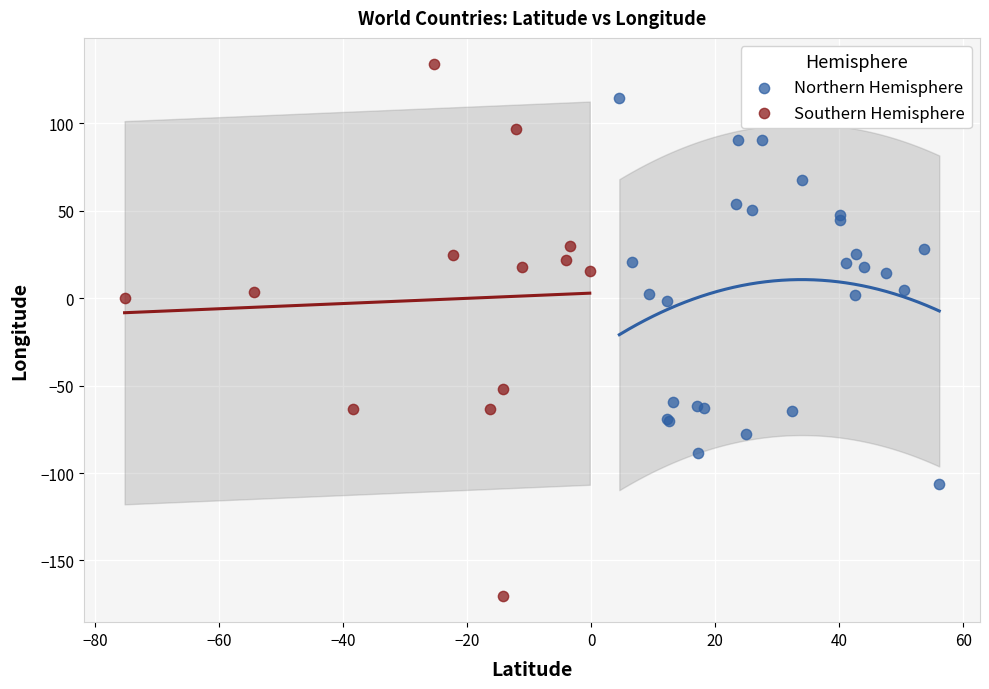

Which series reaches the maximum Y coordinate?

Southern Hemisphere